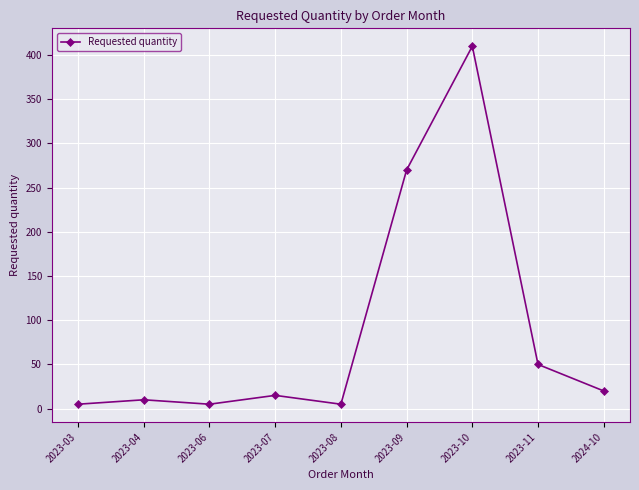

Is it true that the value at 2023-03 is 5?

True